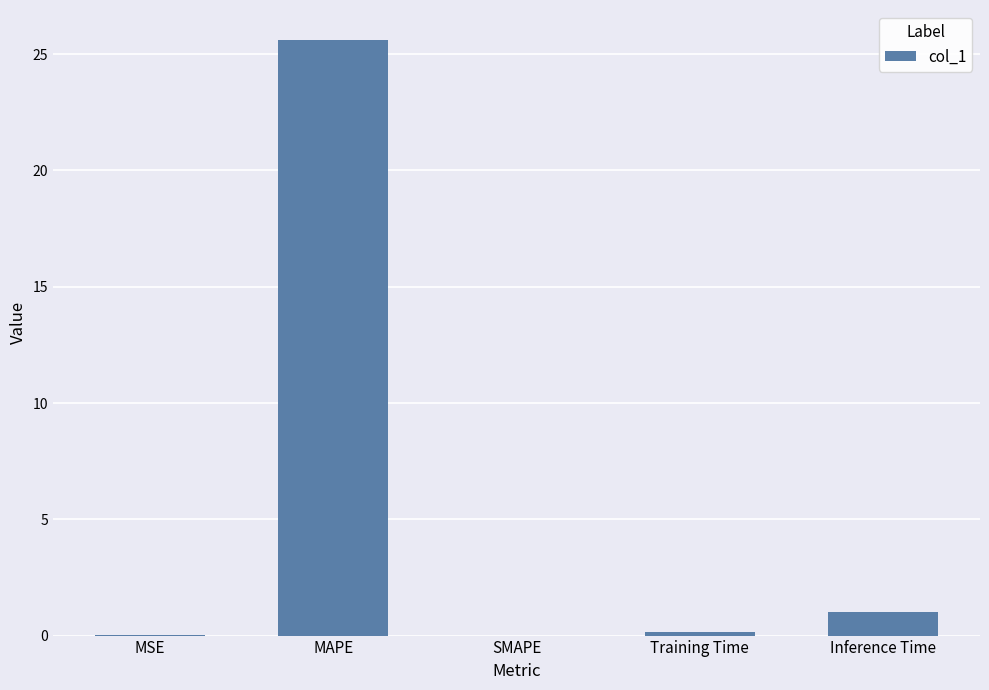

Where is the data nearest to the value 12?

Inference Time